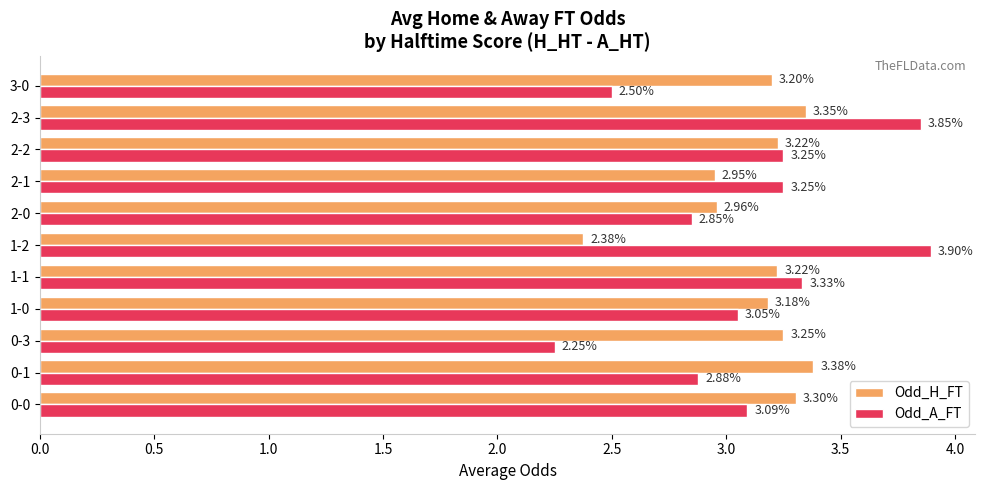

Which category has the highest value across all series?

1-2